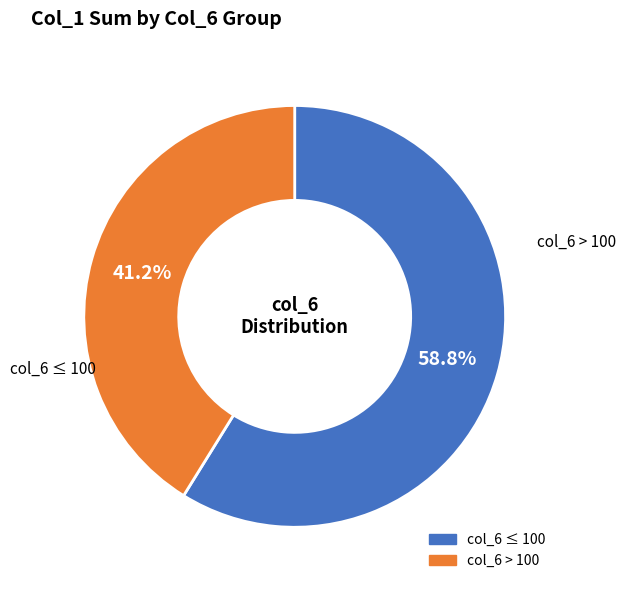

Does any single category account for the majority?

Yes